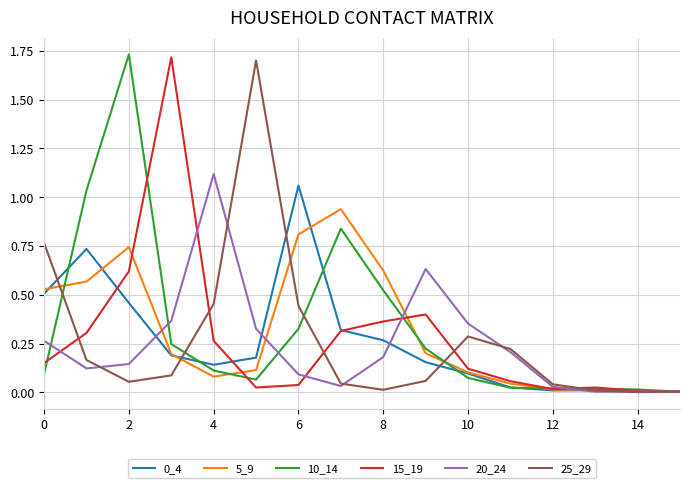

How many lines are shown in the chart?

6